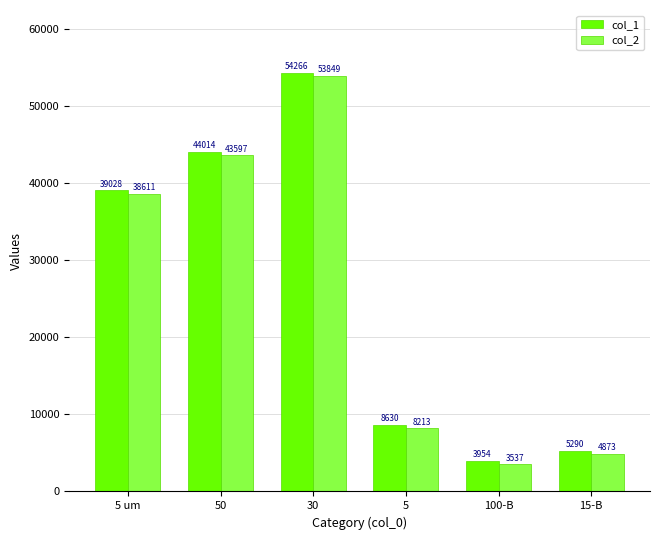

Reading right to left, extract all data points from this chart.

col_1: 15-B=5290	100-B=3954	5=8630	30=54266	50=44014	5 um=39028
col_2: 15-B=4873	100-B=3537	5=8213	30=53849	50=43597	5 um=38611